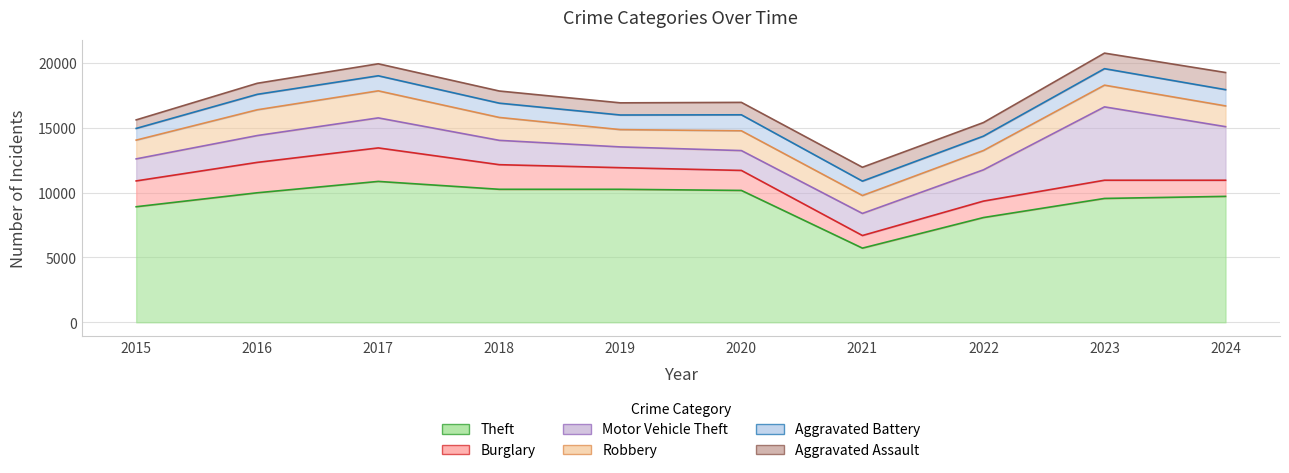

Which series has the widest spread of values?

Theft